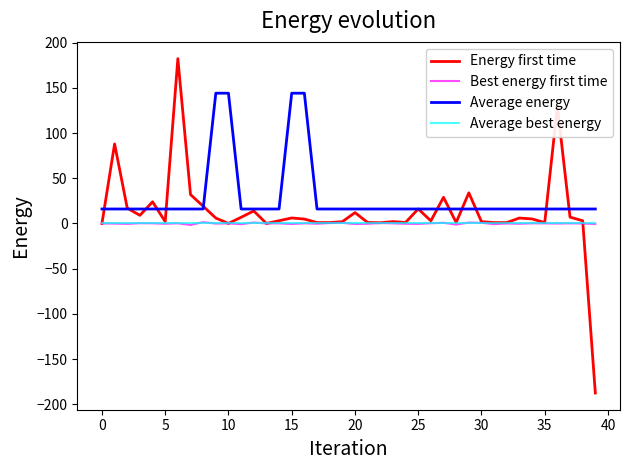

Which series has the largest range (max minus min)?

Energy first time